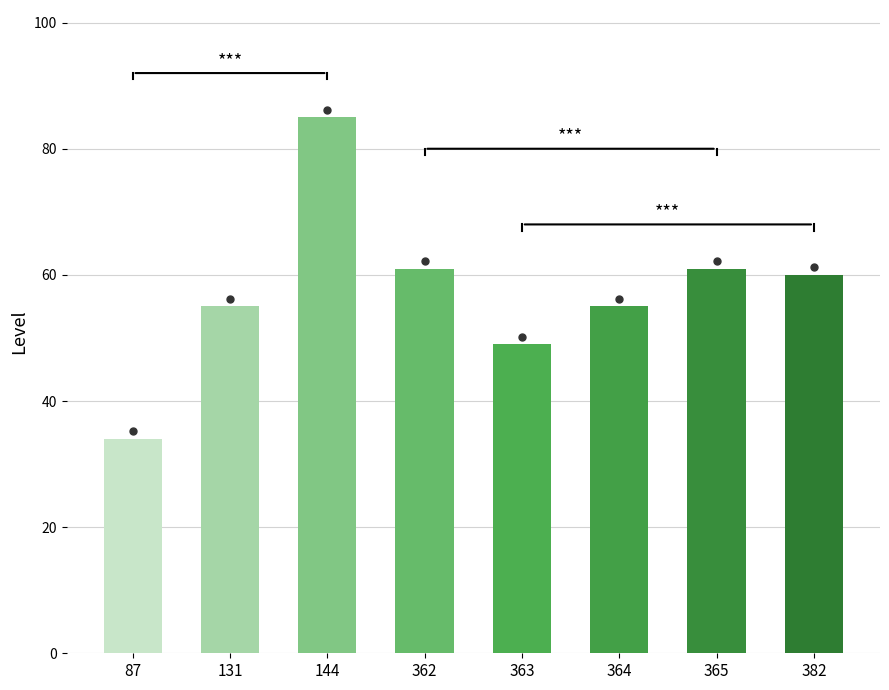

Where is the data nearest to the value 59?

382